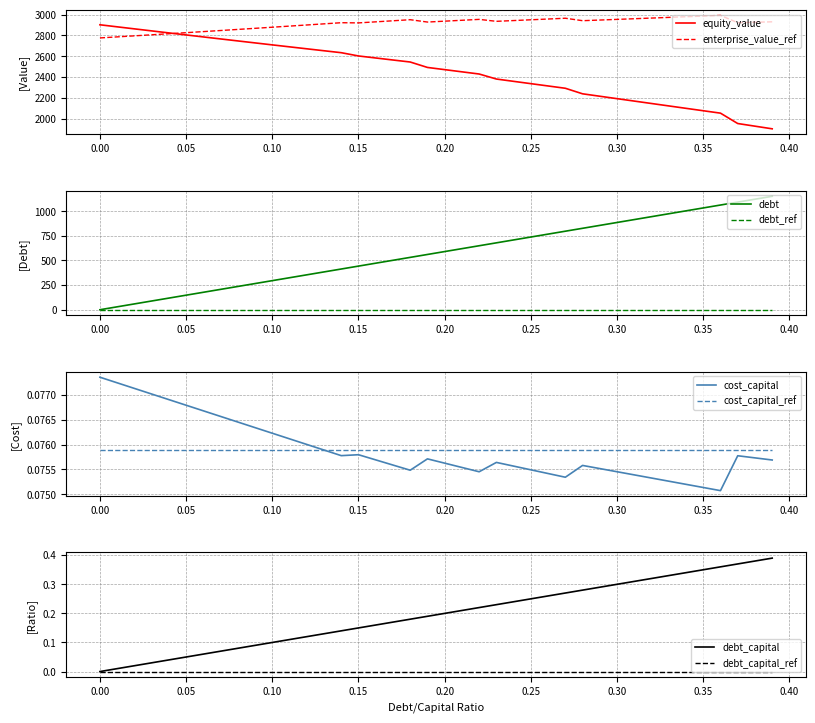

Does the chart display data point markers on the line(s)?

No